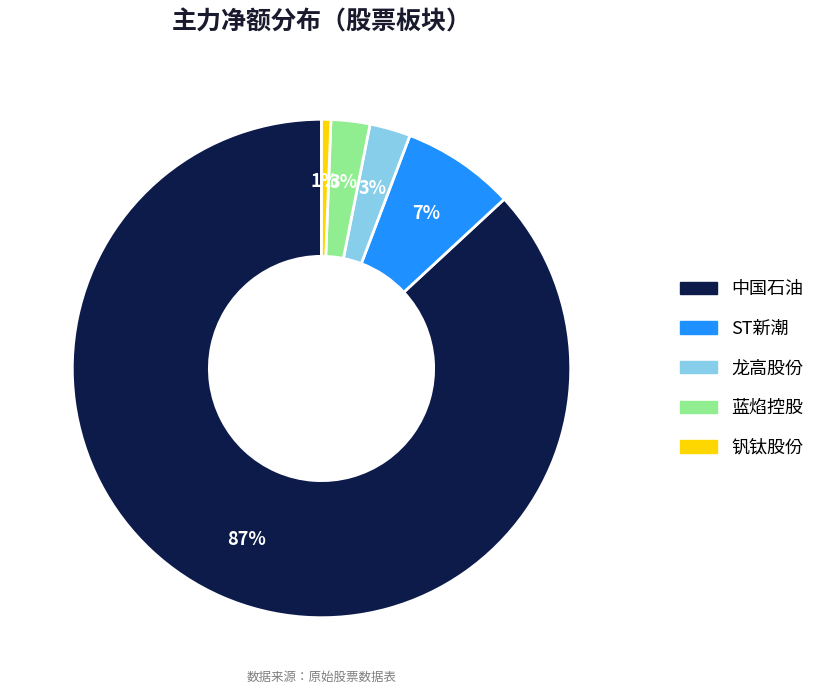

True or false: 蓝焰控股 accounts for 11% of the total.

False